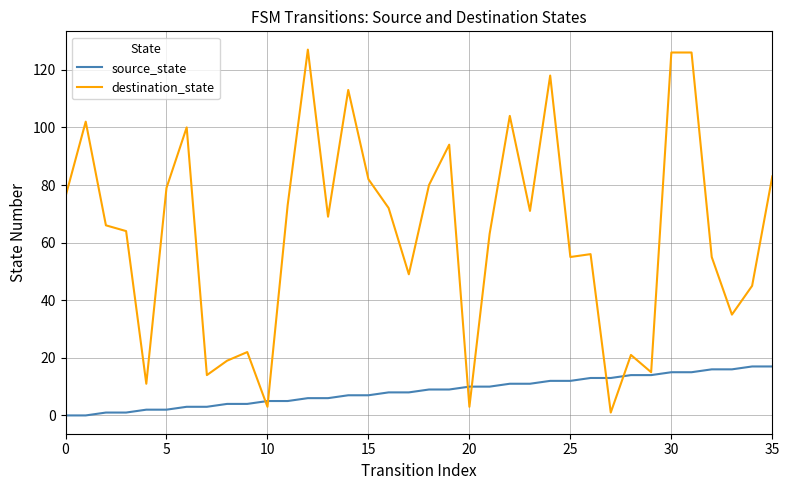

True or false: source_state and destination_state intersect in this chart.

True